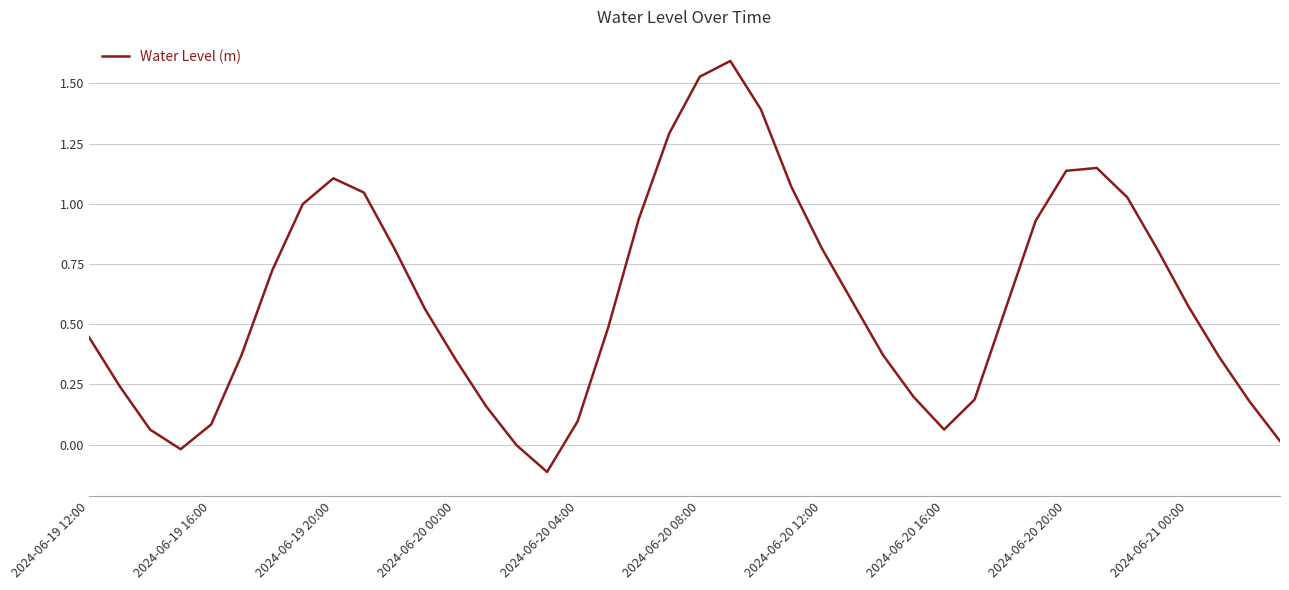

What is the greatest value displayed?

1.6